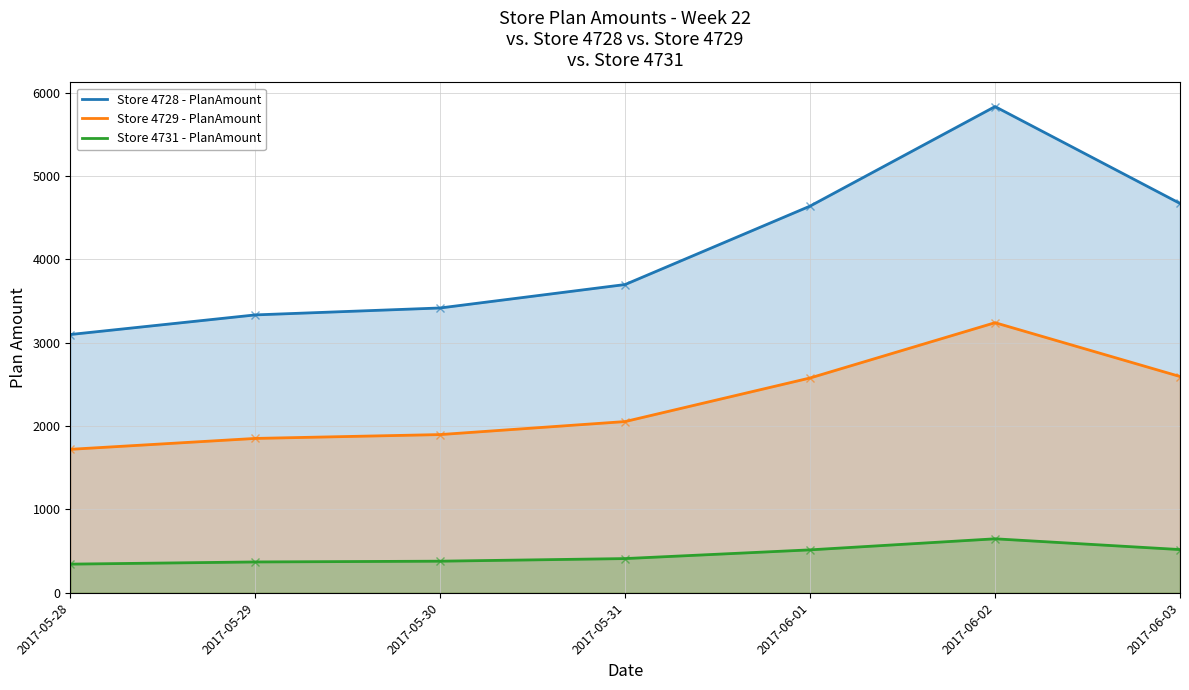

True or false: Store 4728 - PlanAmount has a value of 3418.1 at 2017-05-30.

True